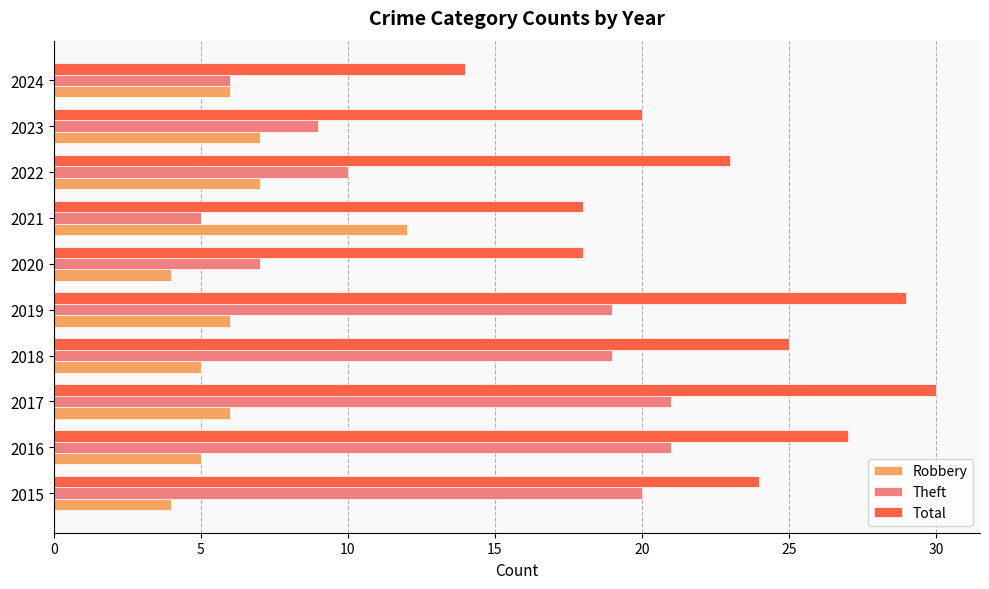

What is the minimum value for Theft?

5